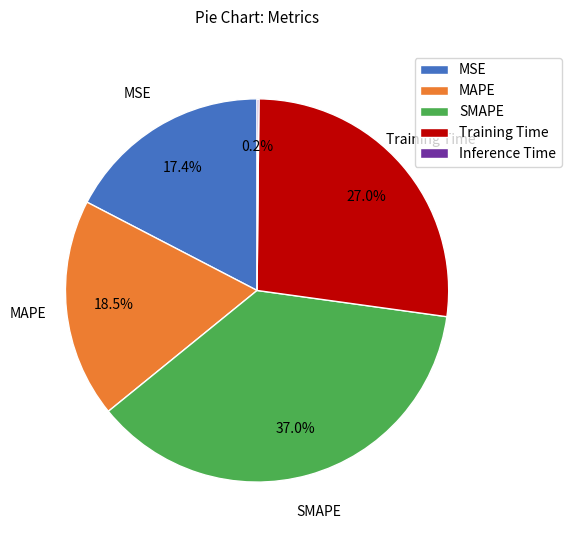

Between MSE and Training Time, which is larger?

Training Time